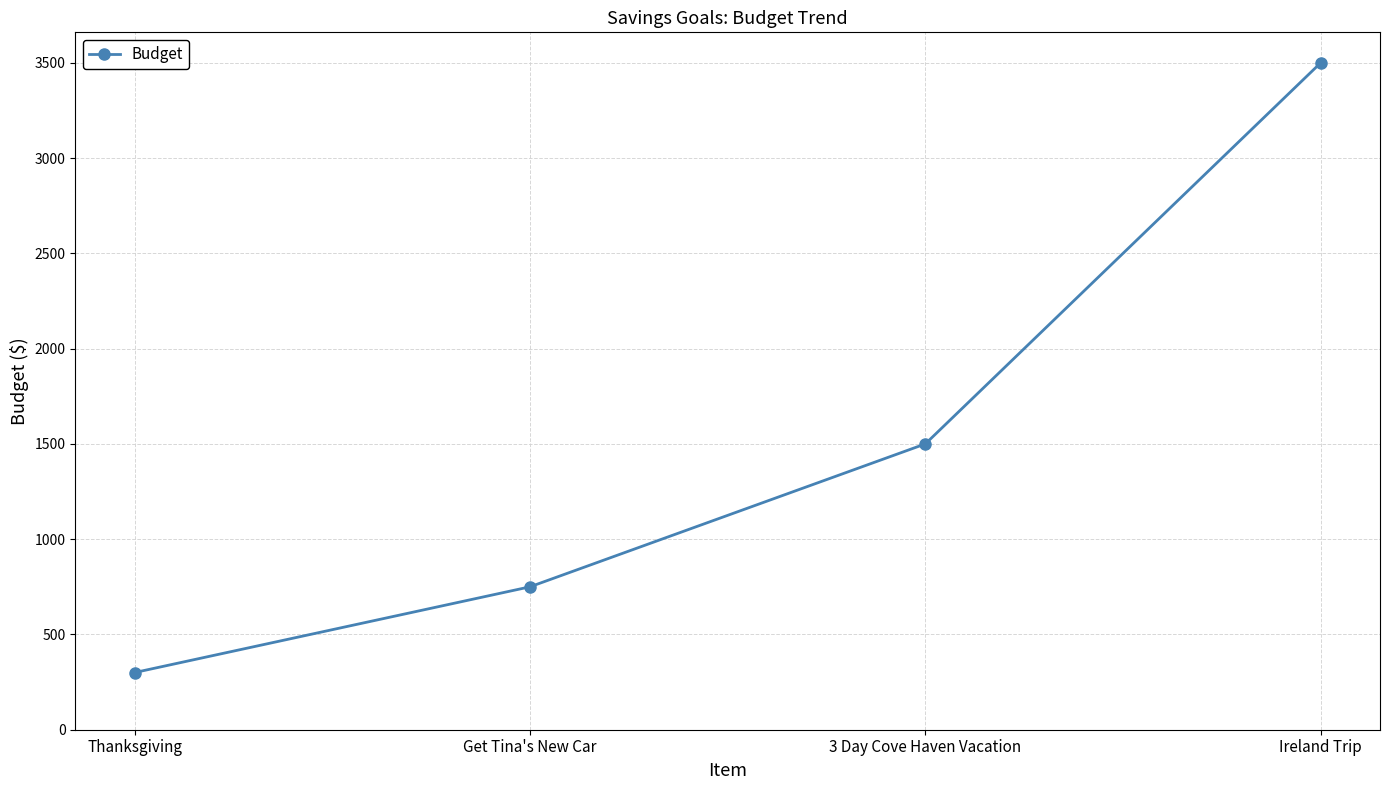

What is the value of the 1st point from the left?

300